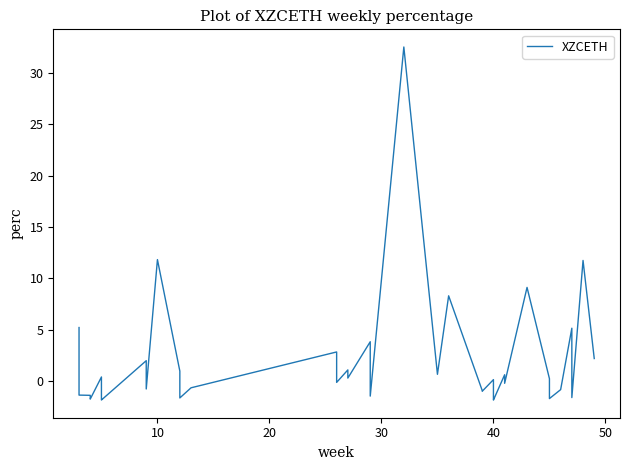

True or false: the data has more than 0 interior local peaks.

True